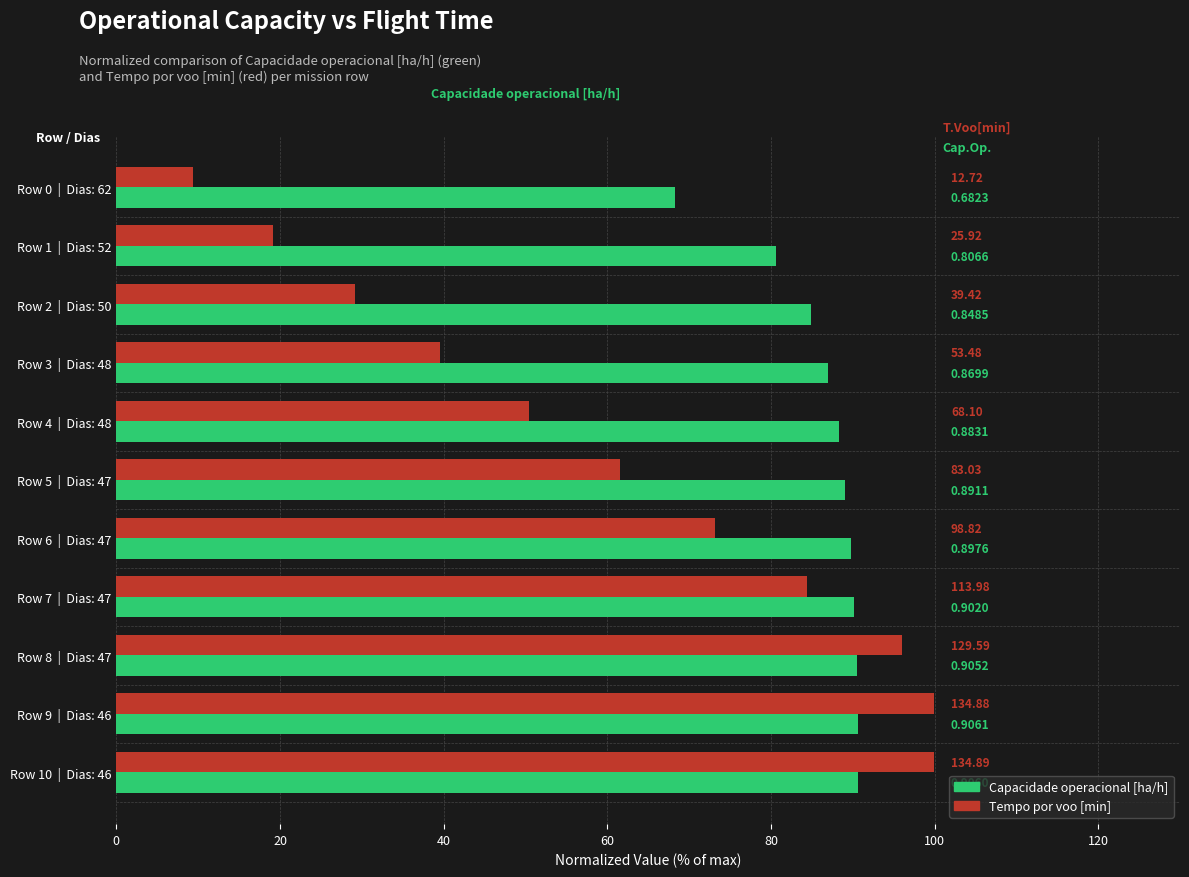

What is the lowest value of the Capacidade operacional [ha/h] series?

68.2